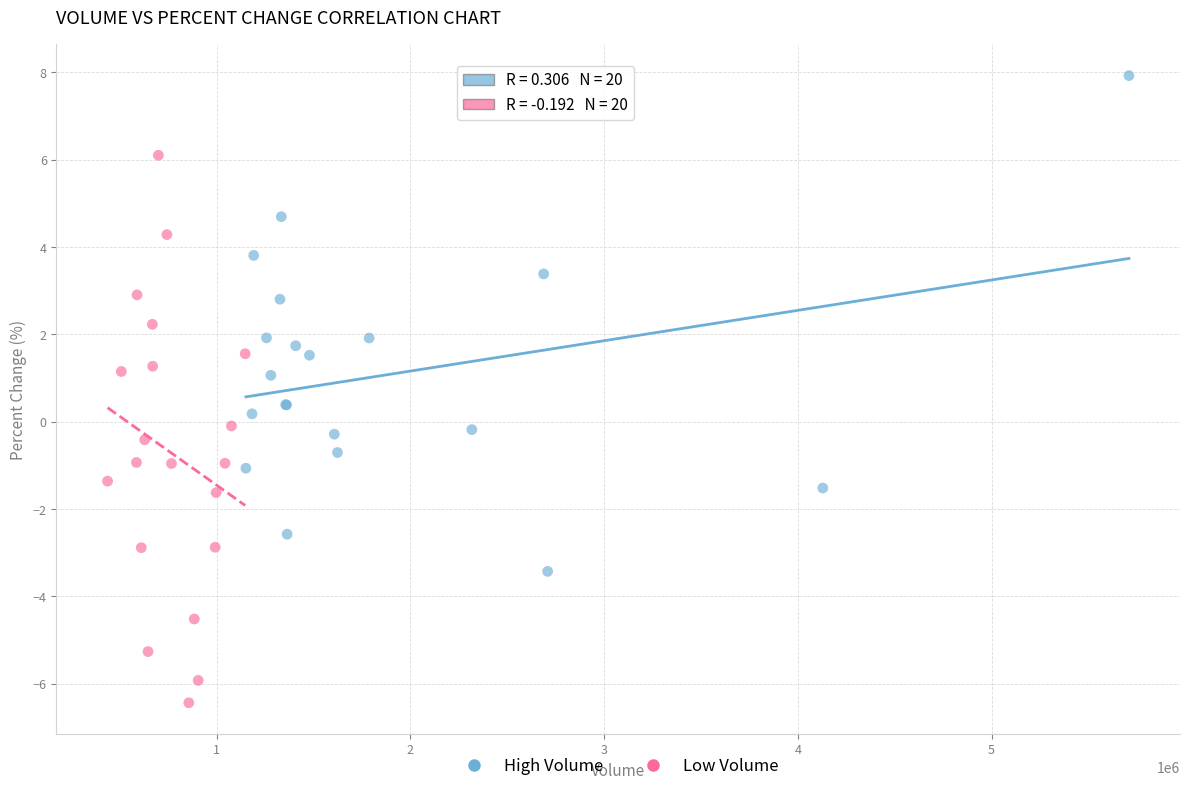

Which series contains the highest Y value?

High Volume